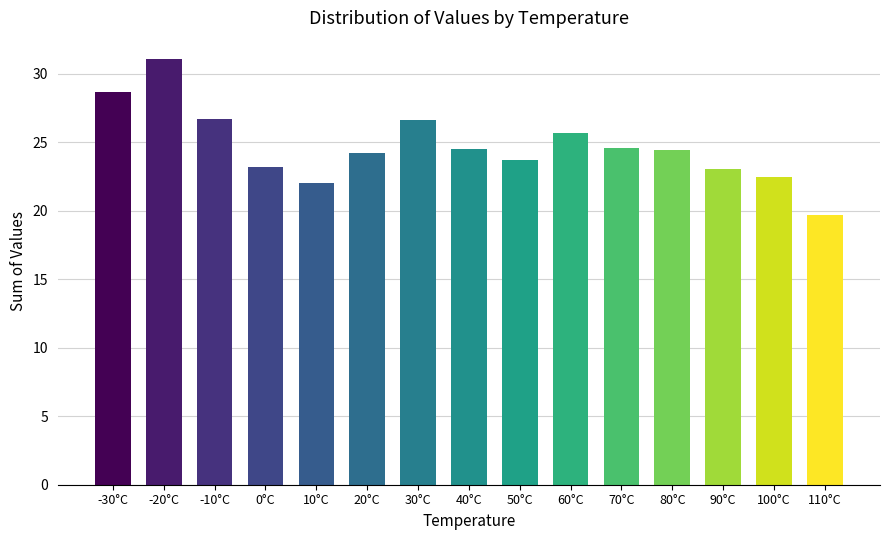

What is the sum of the values at 70°C and 100°C?

47.1